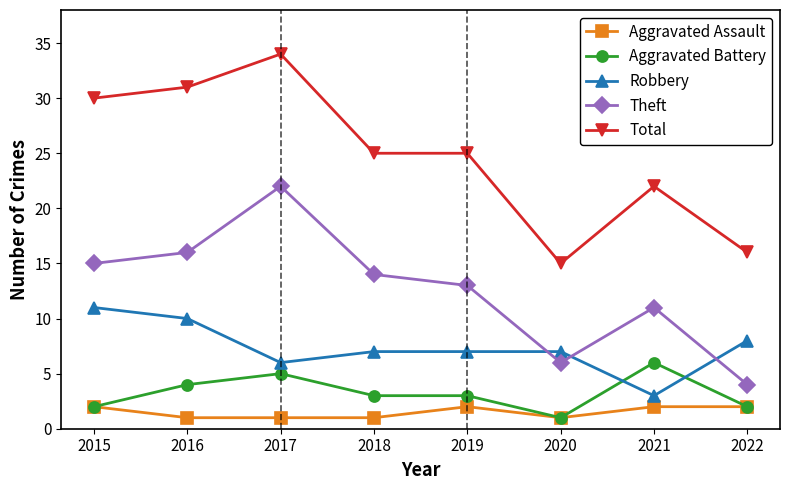

Which category has the highest value across all series?

2017